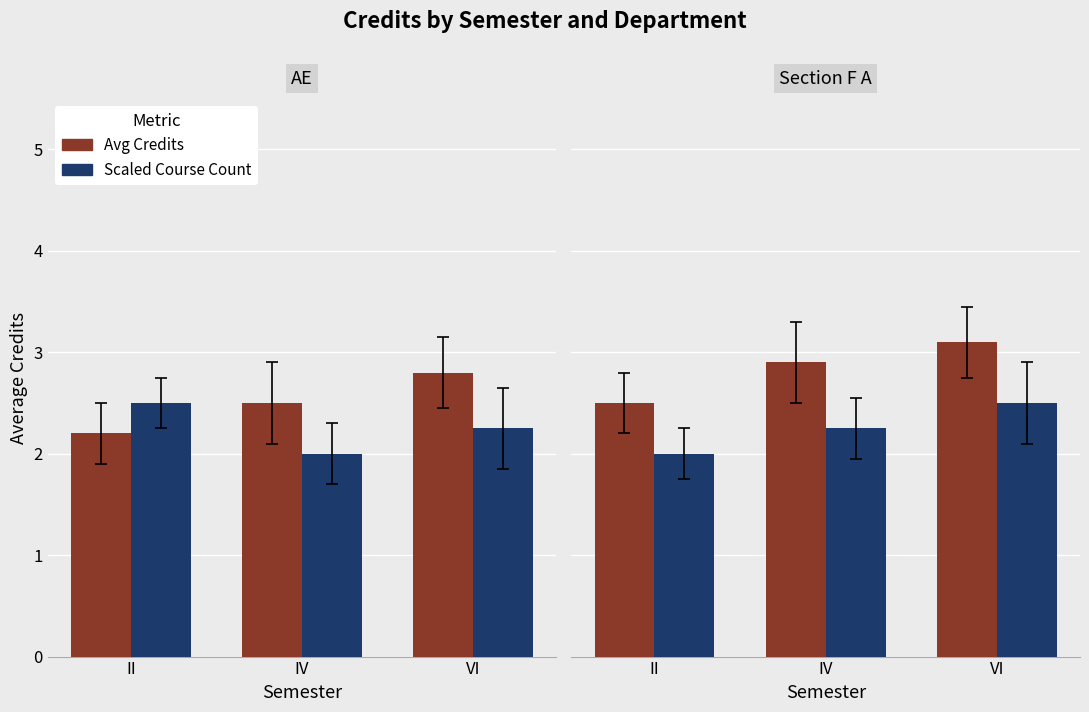

What is the sum of the Avg Credits values at II and VI?

5.6